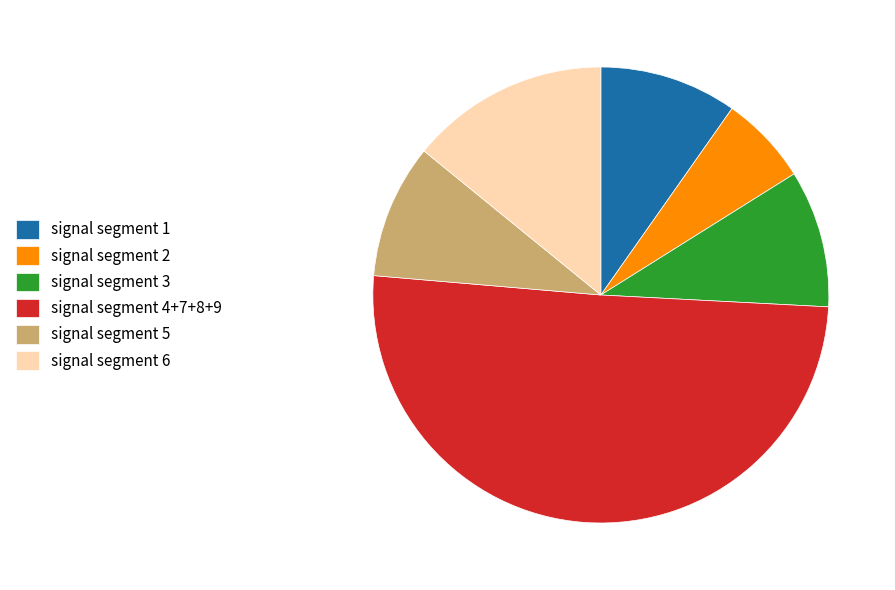

Which has a higher value, signal segment 4+7+8+9 or signal segment 1?

signal segment 4+7+8+9